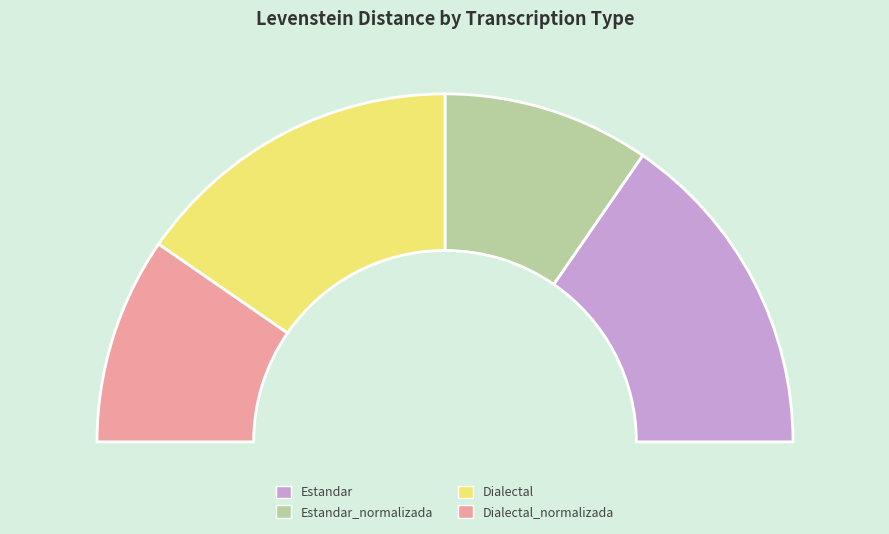

True or false: Estandar accounts for 20% of the total.

False